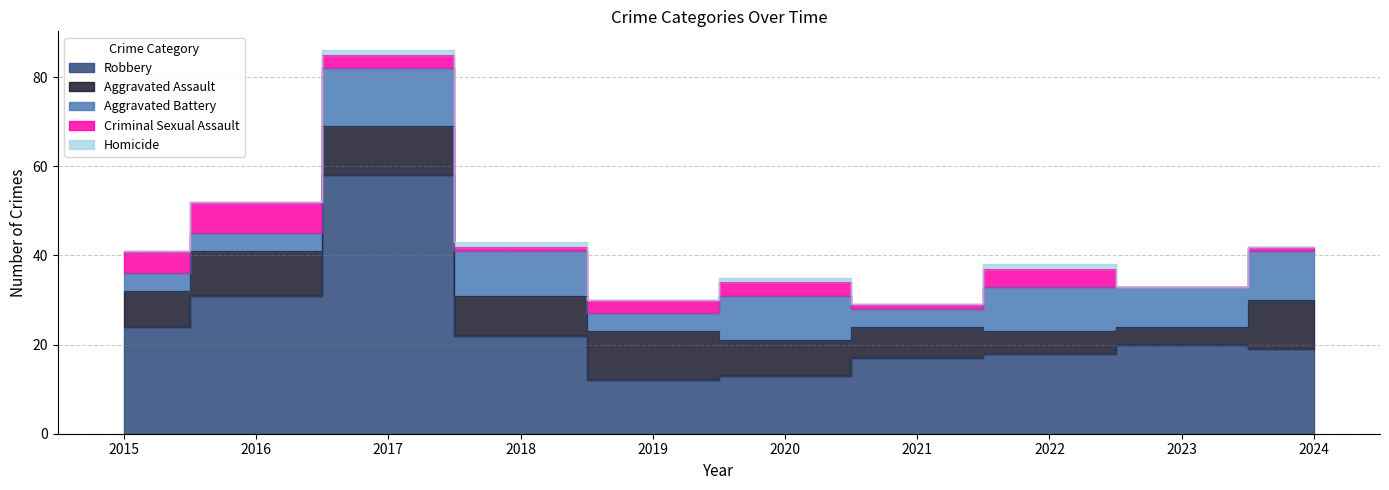

What are all the series names shown in the legend?

Robbery, Aggravated Assault, Aggravated Battery, Criminal Sexual Assault, Homicide